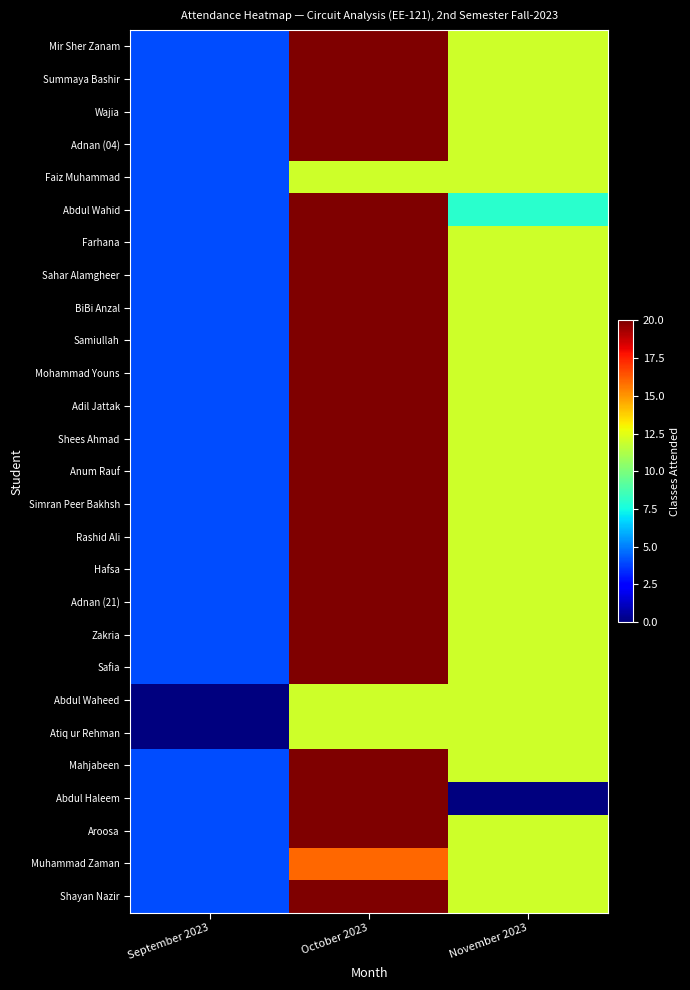

At which category is the sum across all series the highest?

October 2023